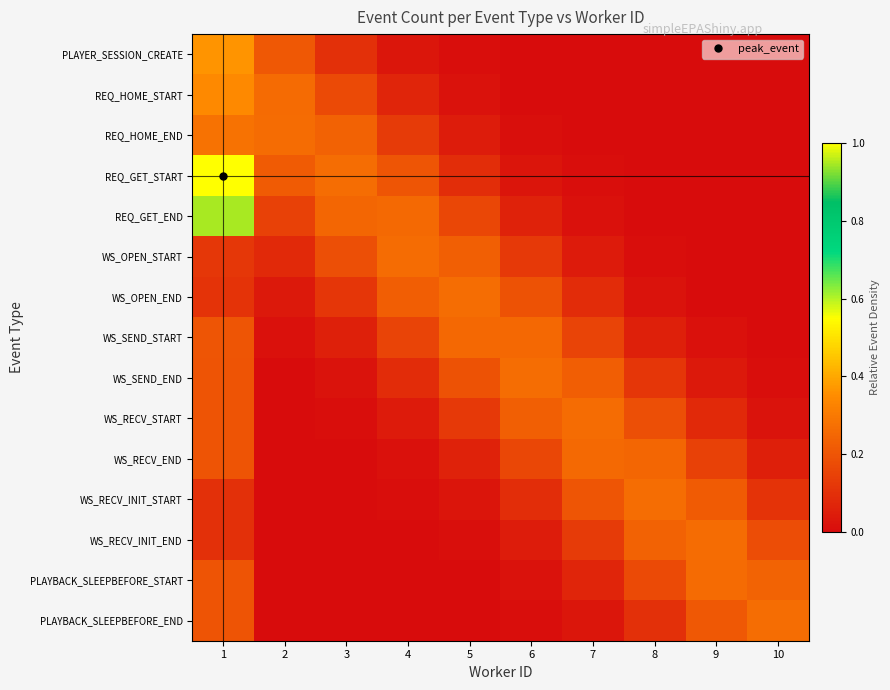

Reading left to right, what are all the values shown in this chart?

PLAYER_SESSION_CREATE: 1=0.4	2=0.2	3=0.1	4=0.0	5=0.0	6=0.0	7=0.0	8=0.0	9=0.0	10=0.0
REQ_HOME_START: 1=0.3	2=0.3	3=0.2	4=0.1	5=0.0	6=0.0	7=0.0	8=0.0	9=0.0	10=0.0
REQ_HOME_END: 1=0.3	2=0.3	3=0.2	4=0.1	5=0.0	6=0.0	7=0.0	8=0.0	9=0.0	10=0.0
REQ_GET_START: 1=1.0	2=0.2	3=0.3	4=0.2	5=0.1	6=0.0	7=0.0	8=0.0	9=0.0	10=0.0
REQ_GET_END: 1=0.9	2=0.1	3=0.2	4=0.3	5=0.2	6=0.1	7=0.0	8=0.0	9=0.0	10=0.0
WS_OPEN_START: 1=0.1	2=0.1	3=0.2	4=0.3	5=0.2	6=0.1	7=0.0	8=0.0	9=0.0	10=0.0
WS_OPEN_END: 1=0.1	2=0.0	3=0.1	4=0.2	5=0.3	6=0.2	7=0.1	8=0.0	9=0.0	10=0.0
WS_SEND_START: 1=0.2	2=0.0	3=0.1	4=0.2	5=0.3	6=0.3	7=0.2	8=0.1	9=0.0	10=0.0
WS_SEND_END: 1=0.2	2=0.0	3=0.0	4=0.1	5=0.2	6=0.3	7=0.2	8=0.1	9=0.0	10=0.0
WS_RECV_START: 1=0.2	2=0.0	3=0.0	4=0.0	5=0.1	6=0.2	7=0.3	8=0.2	9=0.1	10=0.0
WS_RECV_END: 1=0.2	2=0.0	3=0.0	4=0.0	5=0.1	6=0.2	7=0.3	8=0.2	9=0.1	10=0.1
WS_RECV_INIT_START: 1=0.1	2=0.0	3=0.0	4=0.0	5=0.0	6=0.1	7=0.2	8=0.3	9=0.2	10=0.1
WS_RECV_INIT_END: 1=0.1	2=0.0	3=0.0	4=0.0	5=0.0	6=0.0	7=0.1	8=0.2	9=0.3	10=0.2
PLAYBACK_SLEEPBEFORE_START: 1=0.2	2=0.0	3=0.0	4=0.0	5=0.0	6=0.0	7=0.1	8=0.2	9=0.3	10=0.2
PLAYBACK_SLEEPBEFORE_END: 1=0.2	2=0.0	3=0.0	4=0.0	5=0.0	6=0.0	7=0.0	8=0.1	9=0.2	10=0.3